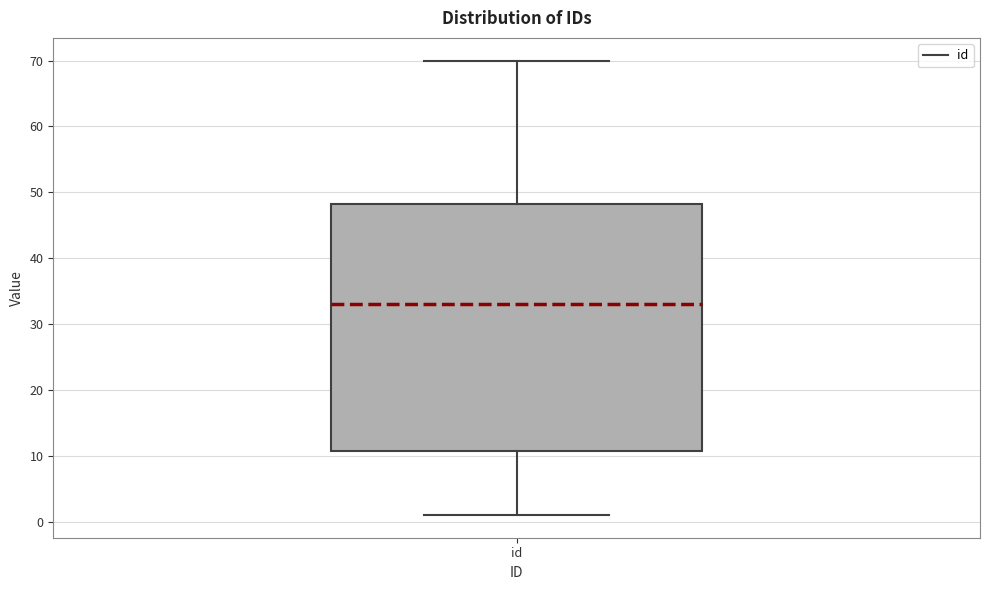

Read this box plot against the y-axis: the position of the median line, the range covered by the box, and the ends of both whiskers. The values are not printed on the chart, so give them approximately, as read against the axis.

median 33, box 11 to 48, whiskers 1 to 70